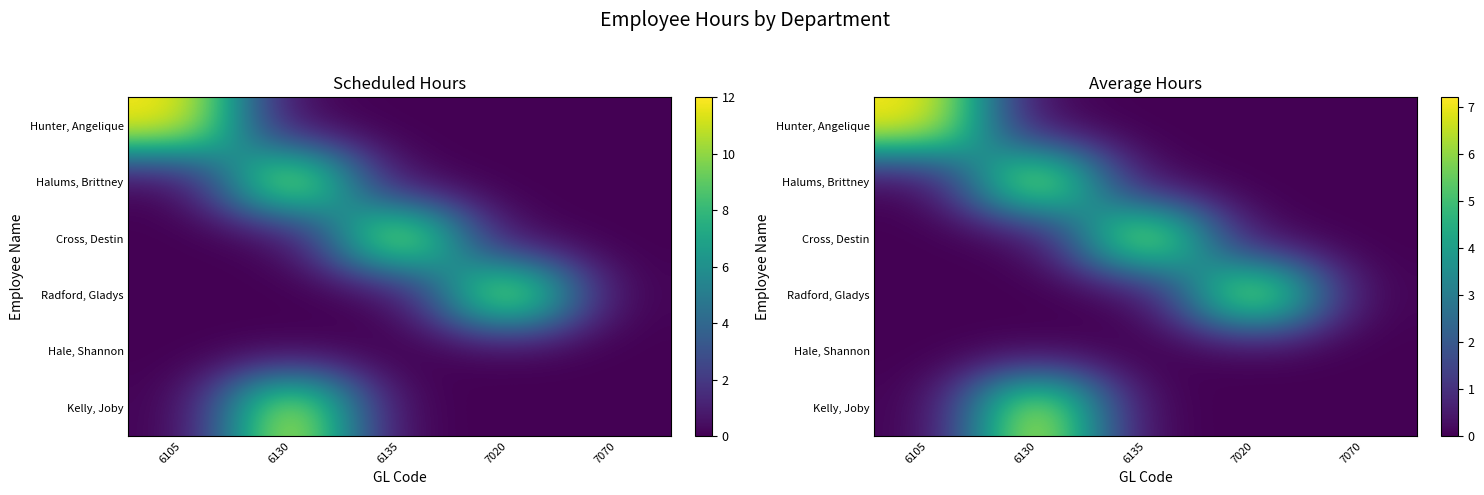

True or false: Halums, Brittney has a value of 0.0 at 6135.

True